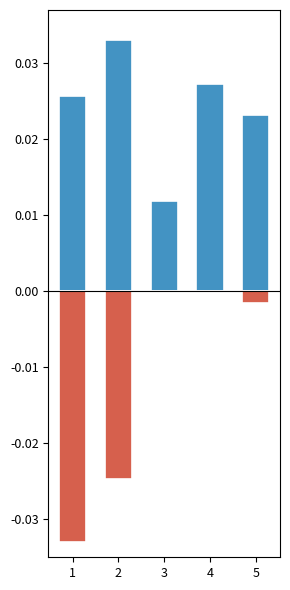

Which series has the largest total across all categories?

浏览量